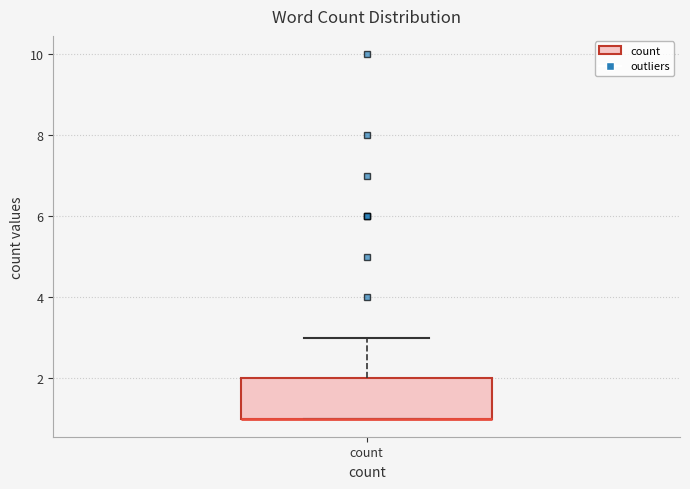

Where is the lower edge of the box for count on the y-axis? The values are not printed on the chart, so give them approximately, as read against the axis.

1